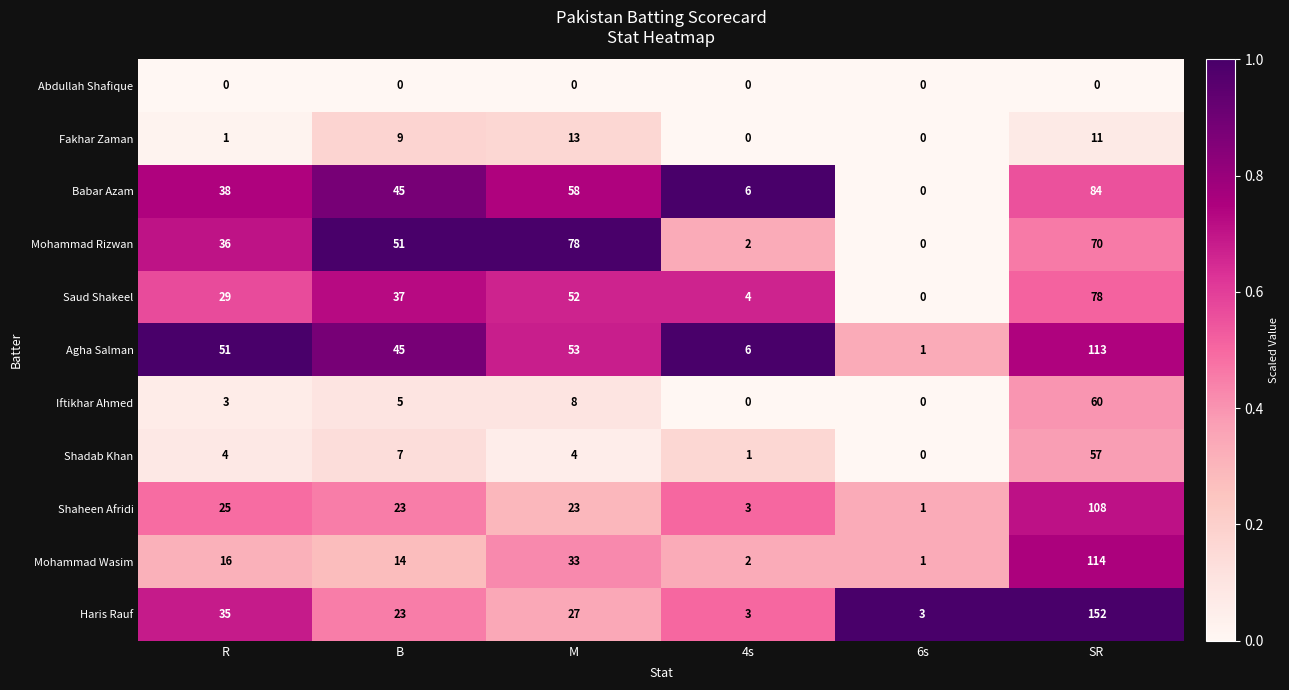

At which label does Shadab Khan reach its minimum?

6s